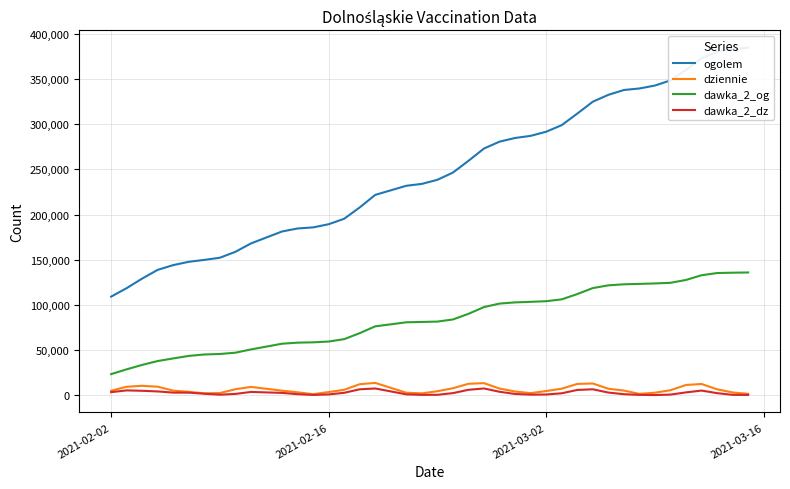

True or false: dawka_2_og and dawka_2_dz cross at least once.

False